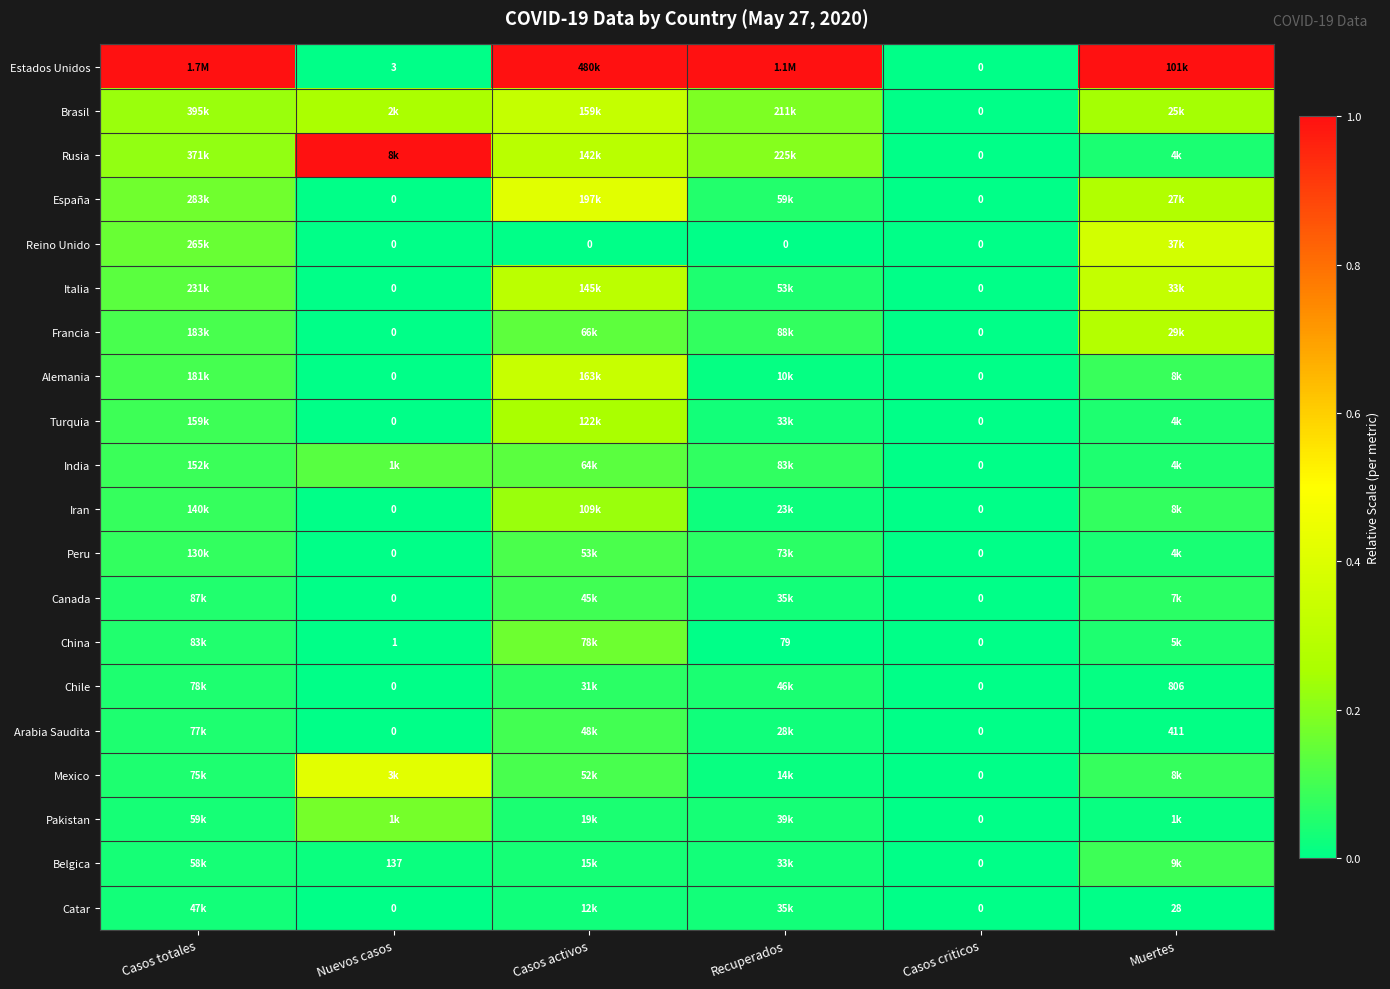

At Nuevos casos, list the series in order from largest to smallest.

Rusia, Mexico, Brasil, Pakistan, India, Belgica, Estados Unidos, China, España, Reino Unido, Italia, Francia, Alemania, Turquia, Iran, Peru, Canada, Chile, Arabia Saudita, Catar